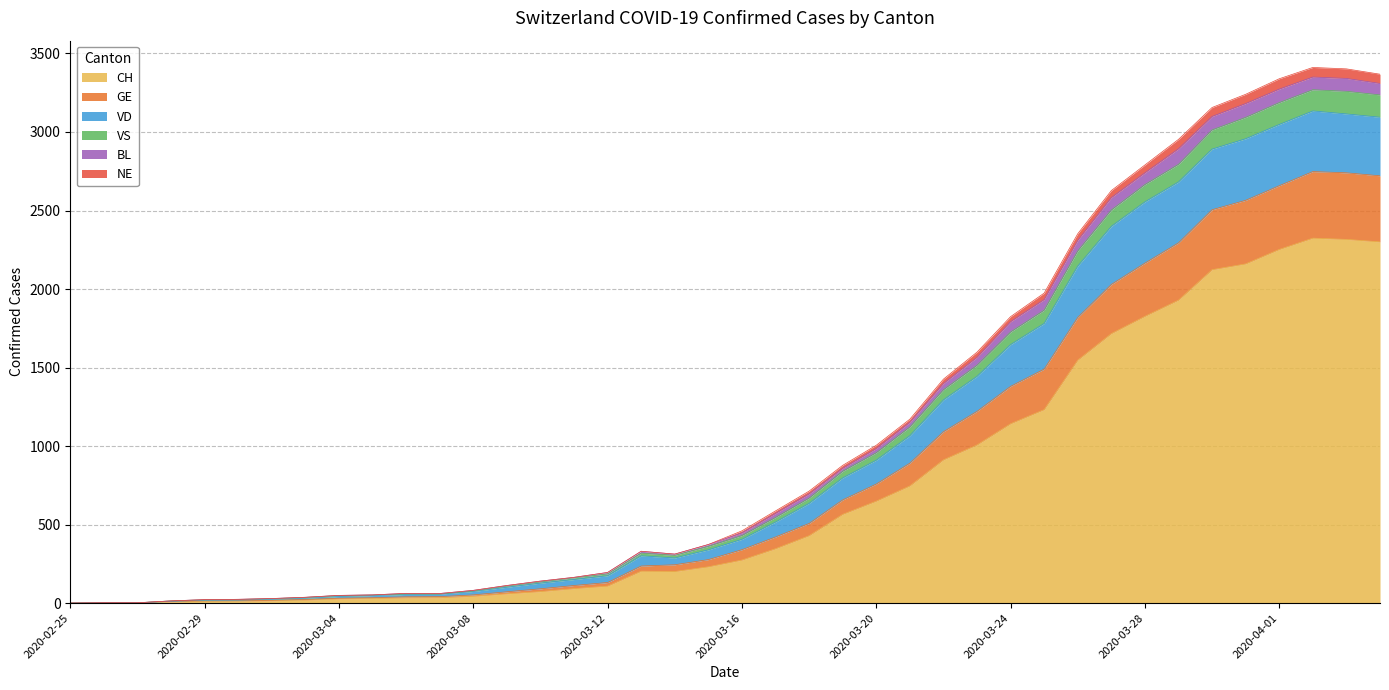

What is the label of the 39th point from the right?

2020-02-26